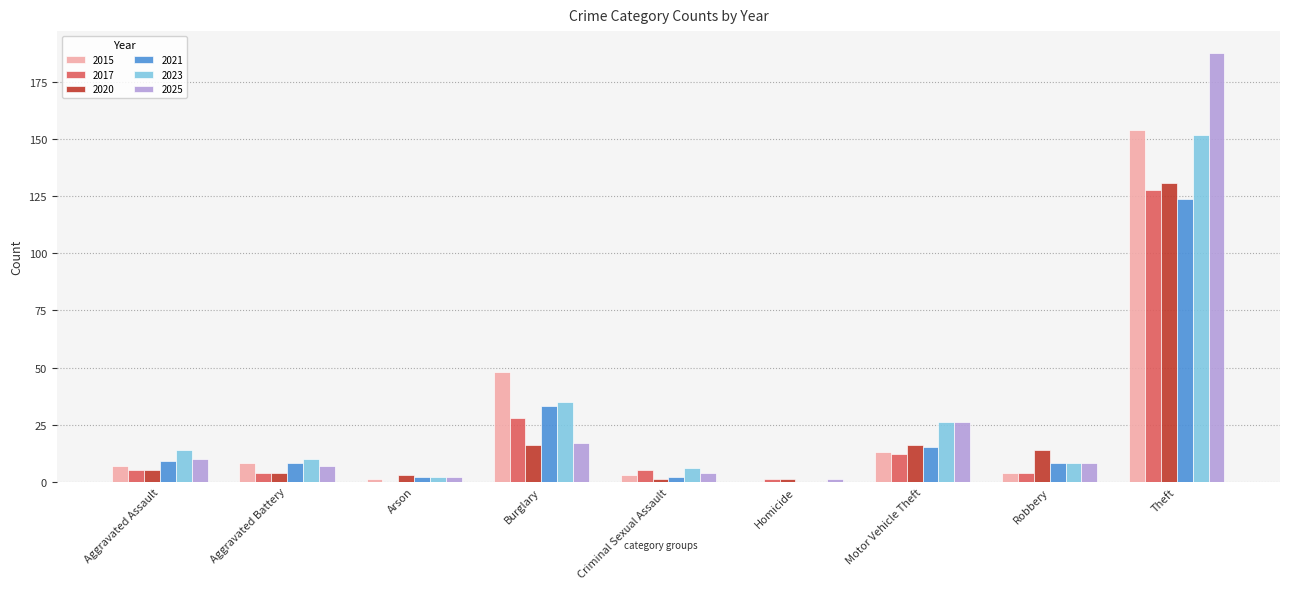

Where is 2015 nearest to the value 77?

Burglary